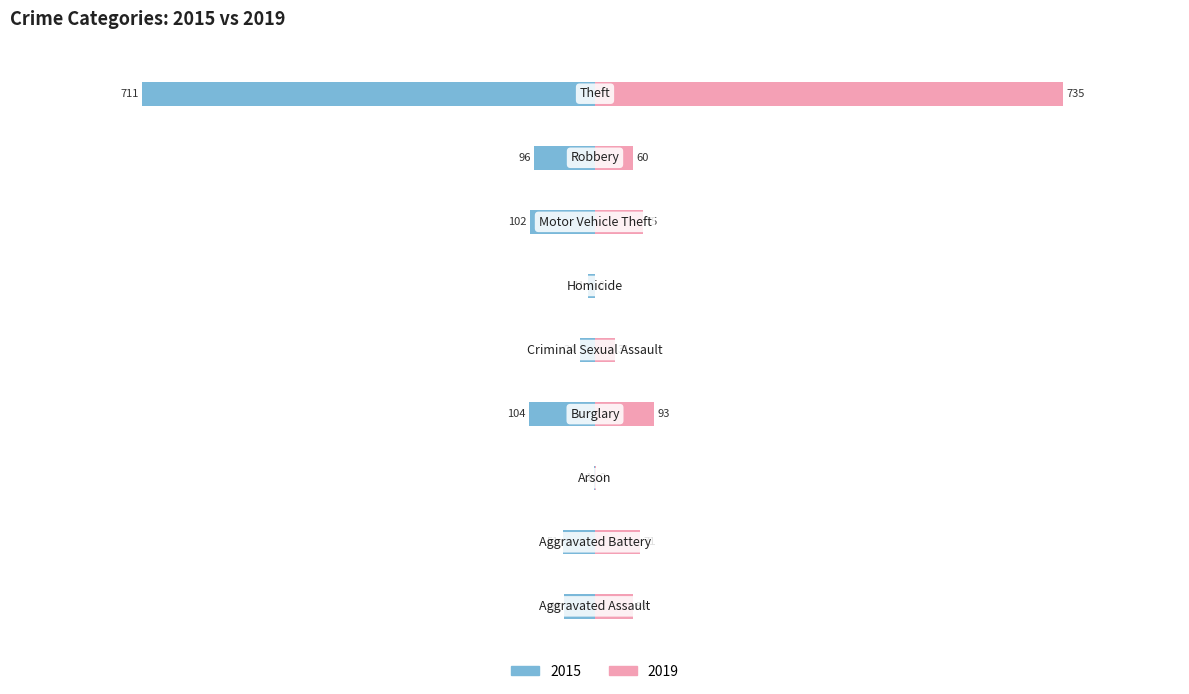

At how many categories does at least one series exceed 731?

1